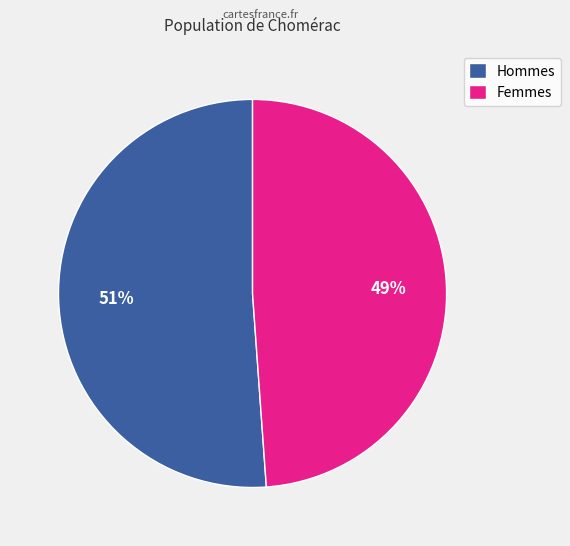

What percentage is the Hommes slice, to the nearest percent?

51%